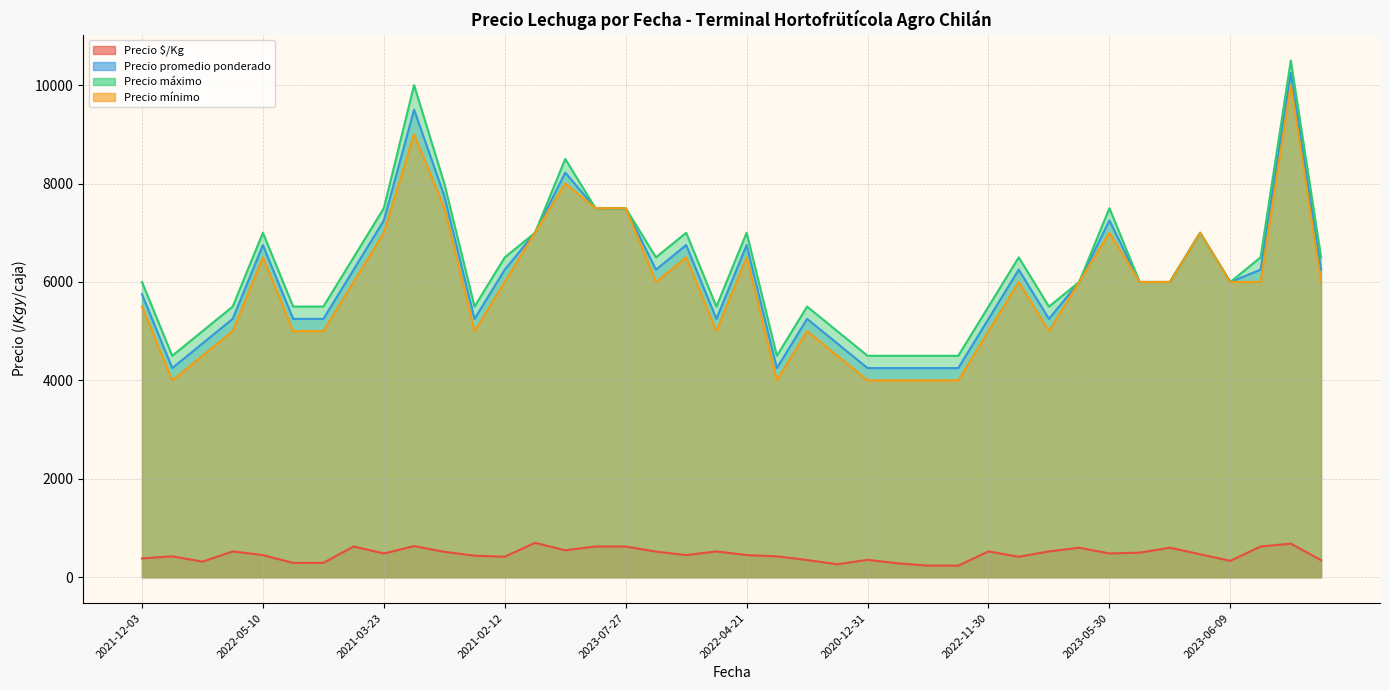

At how many categories does at least one series exceed 1580?

40